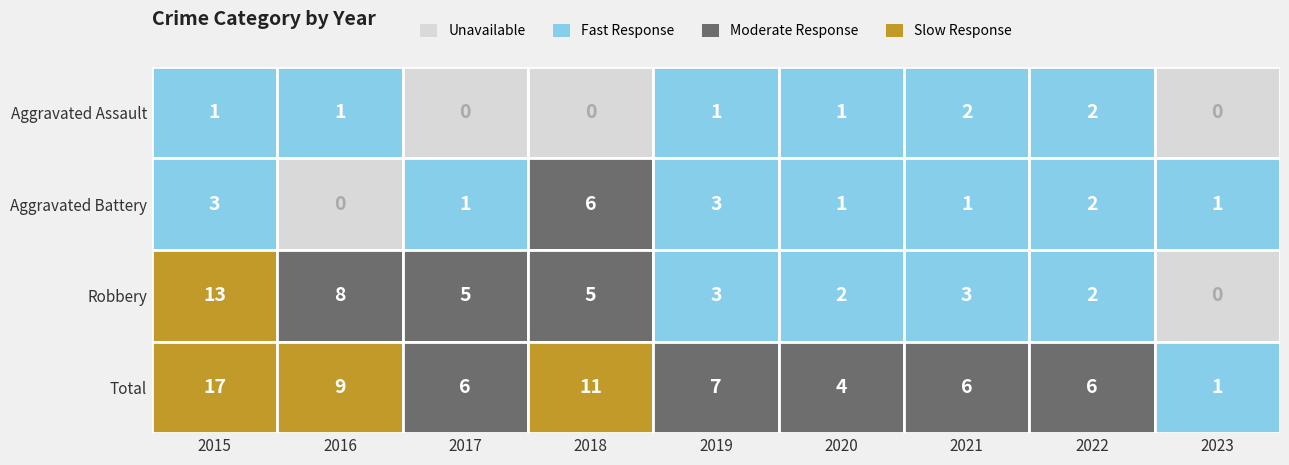

What is the difference between the second highest and second lowest values in the Robbery series?

6